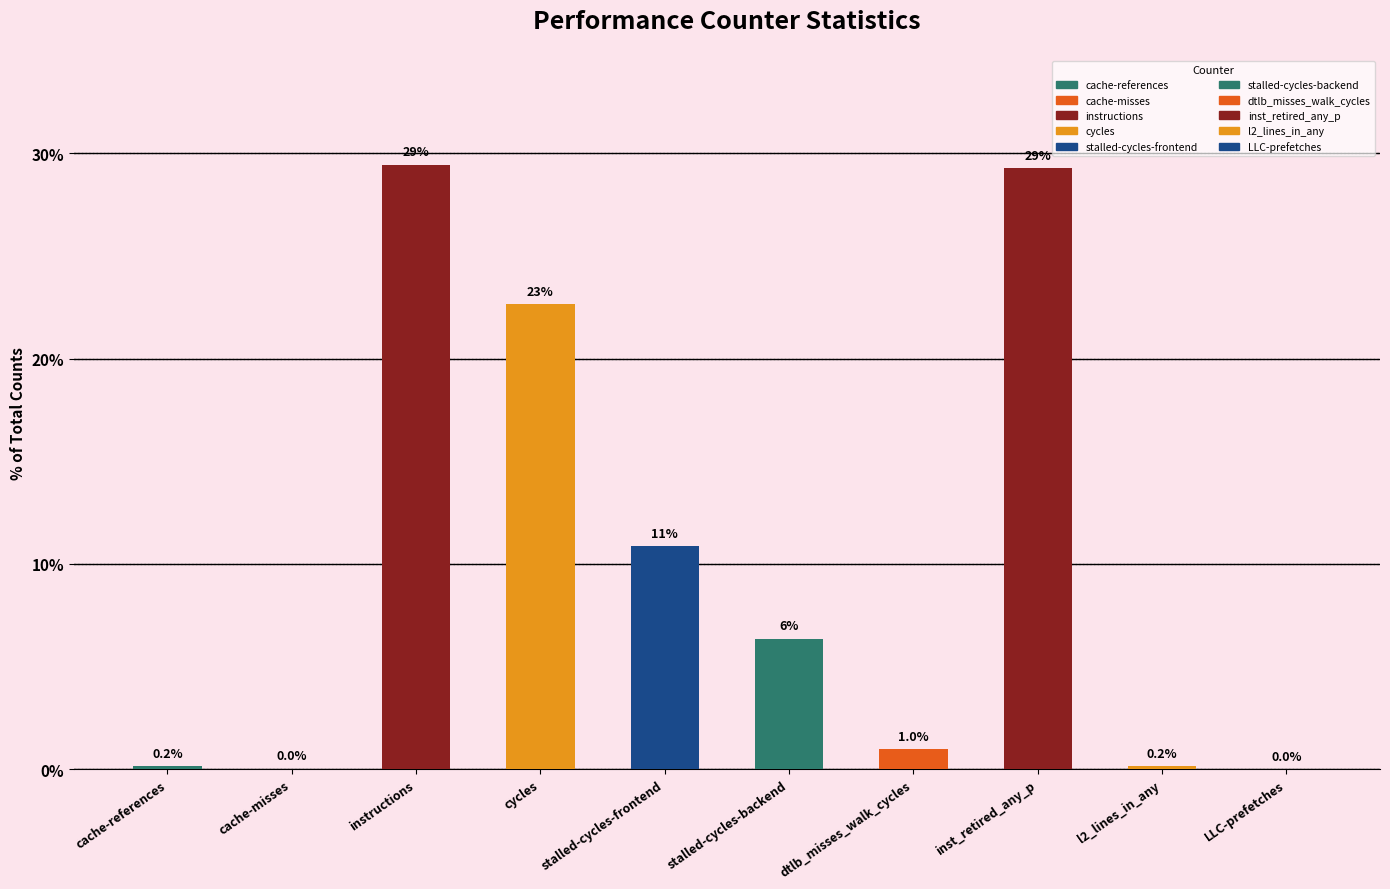

What is the change in value from stalled-cycles-frontend to stalled-cycles-backend?

-4.5